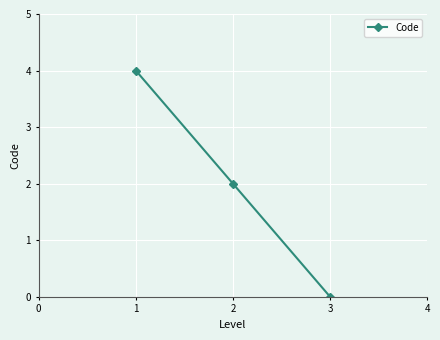

What is the difference between the maximum and minimum values?

4